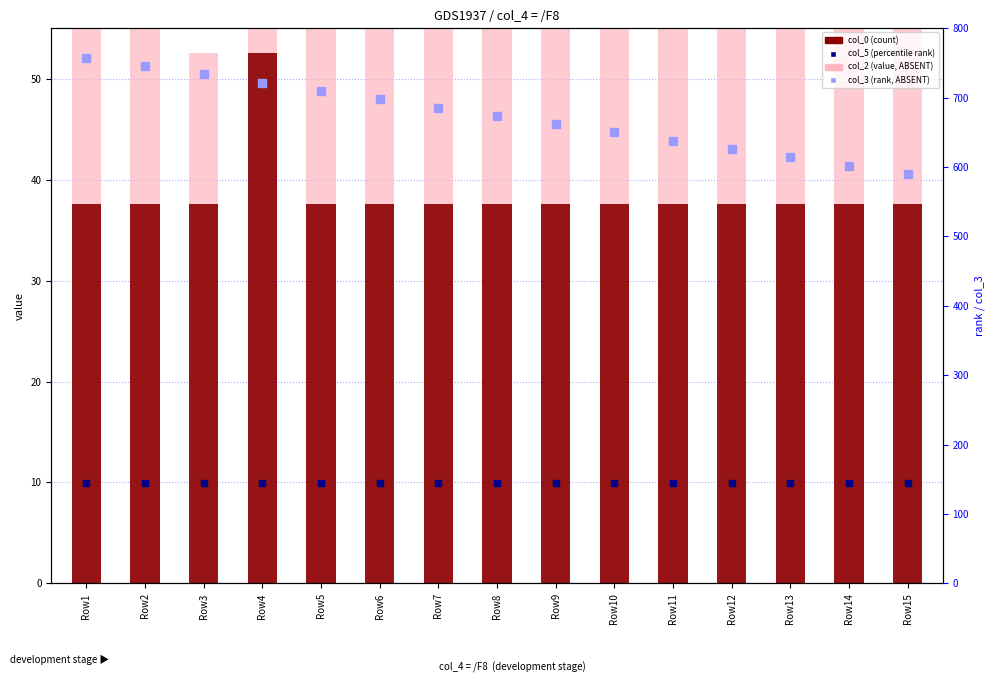

At how many categories does at least one series exceed 481?

15